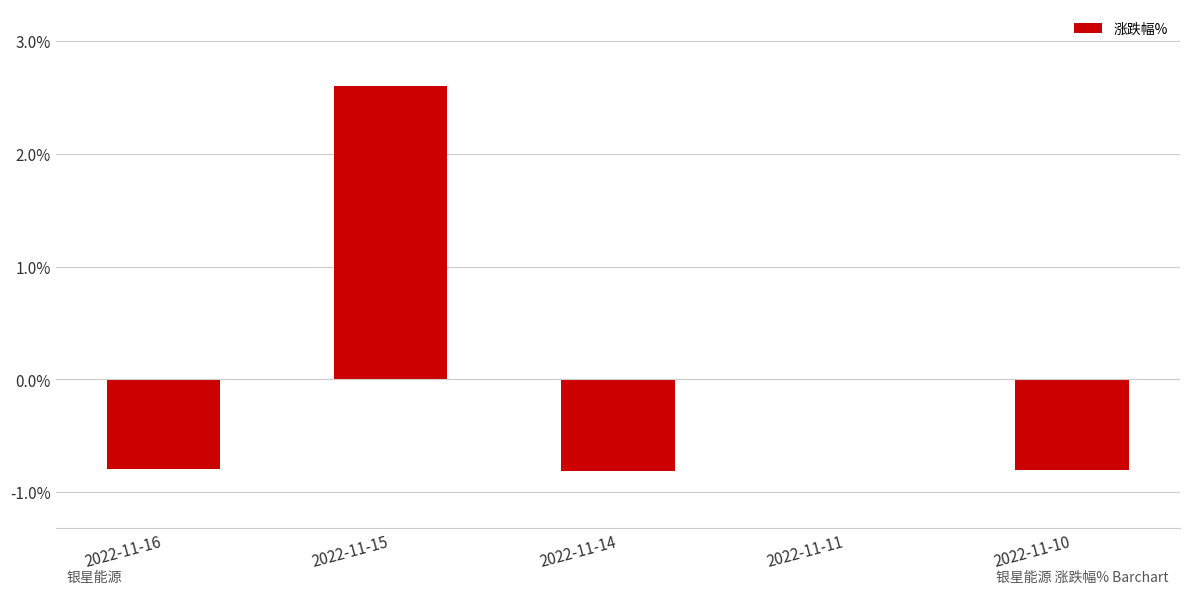

What is the sum of the values at 2022-11-10 and 2022-11-14?

-1.6